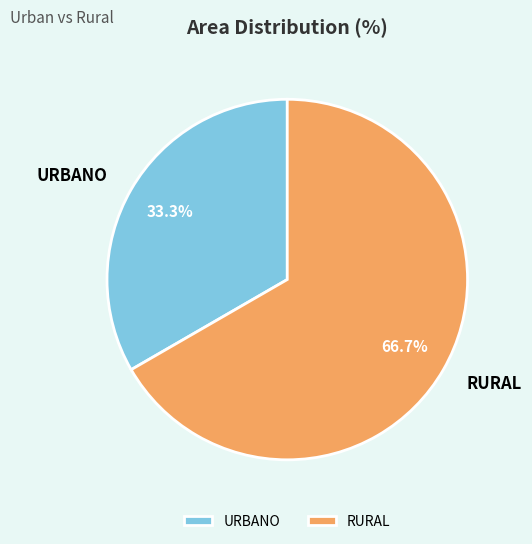

What is the largest slice in the pie chart?

RURAL